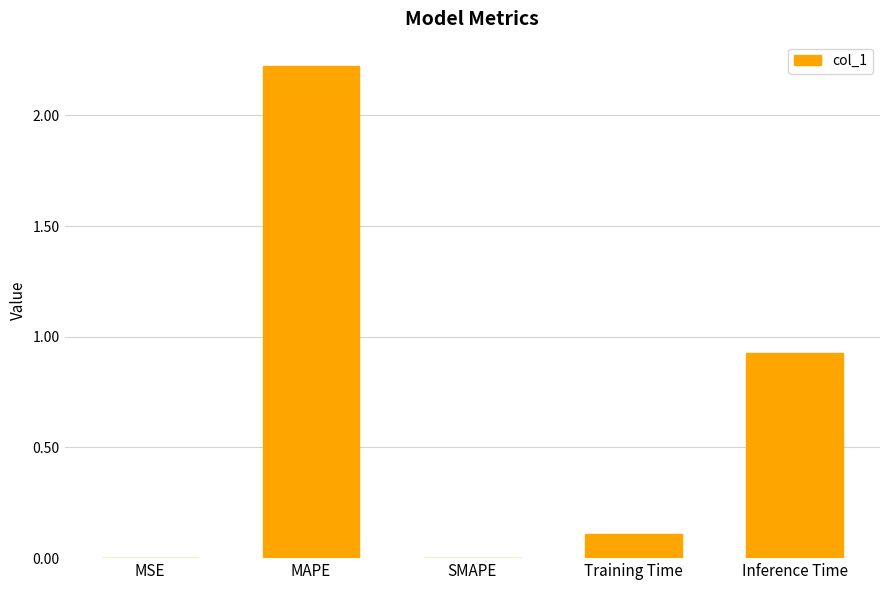

Which label corresponds to the largest value in the chart?

MAPE